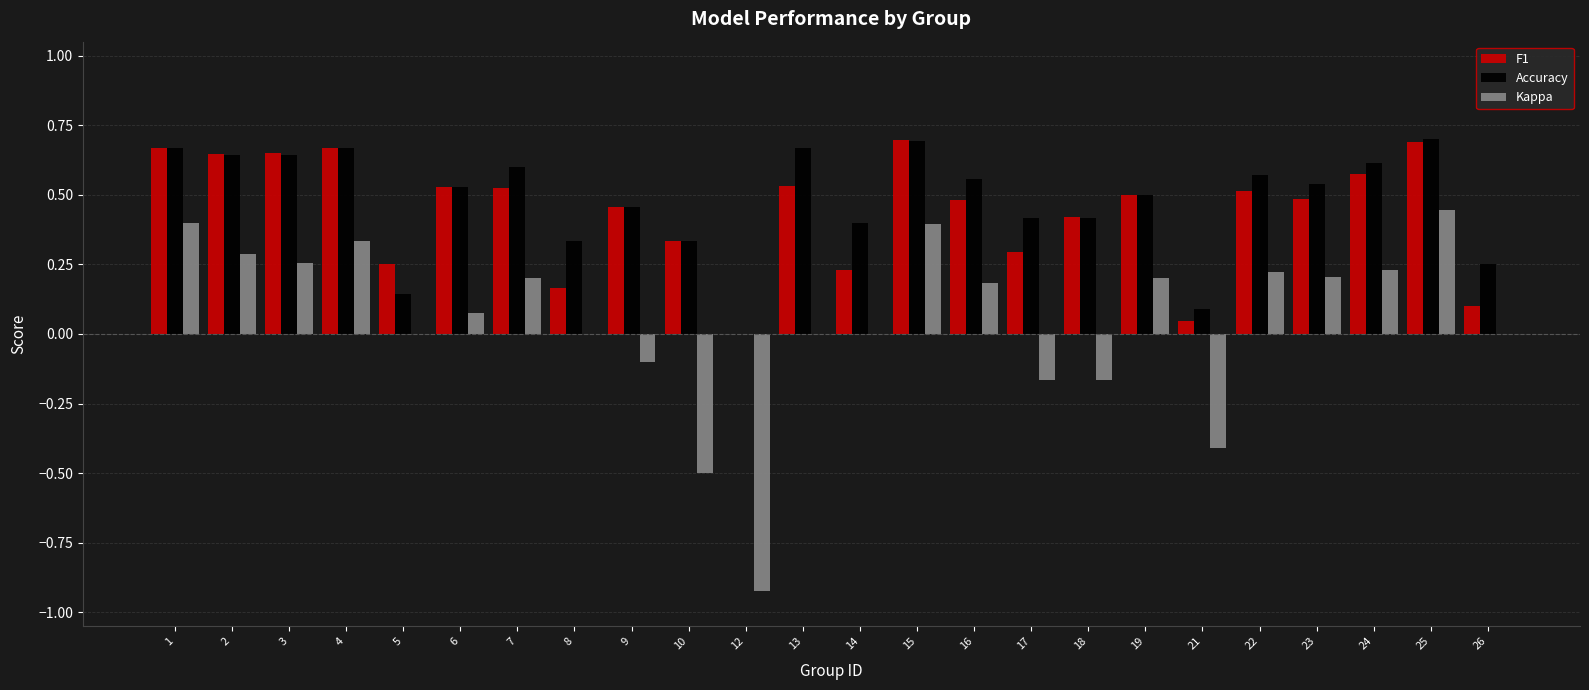

True or false: Accuracy has a value of 0.4 at 22.

False